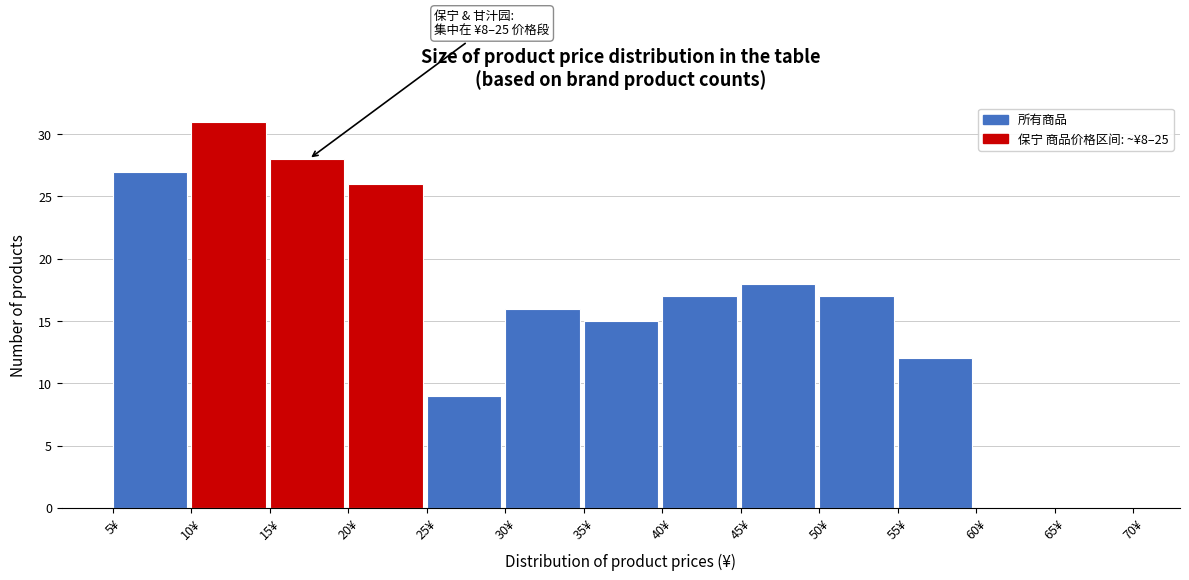

Which range on the x-axis has the tallest bar?

10 to 15